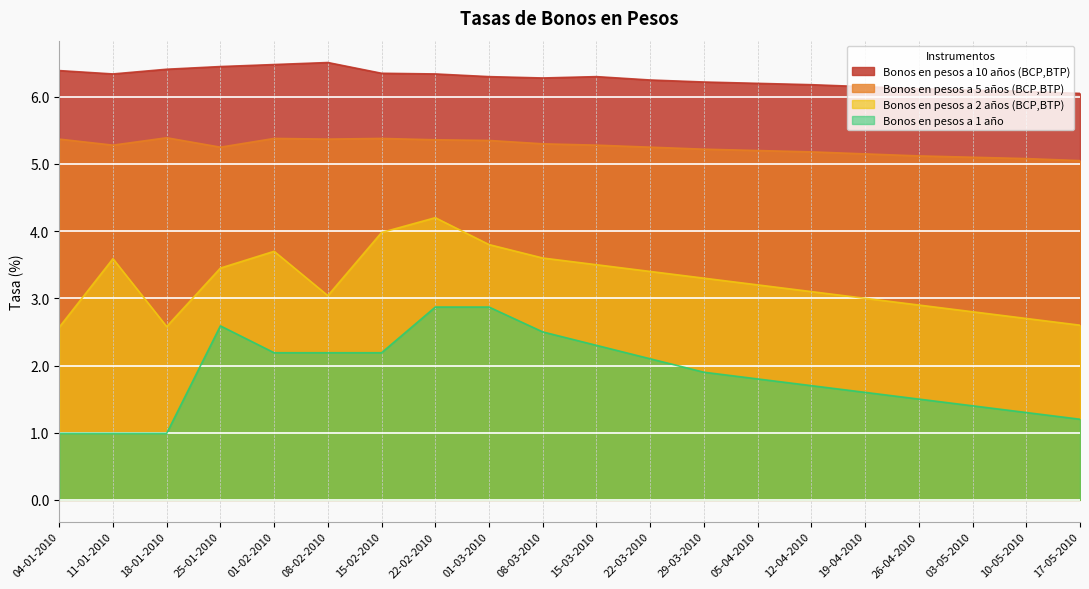

How many lines are shown in the chart?

4